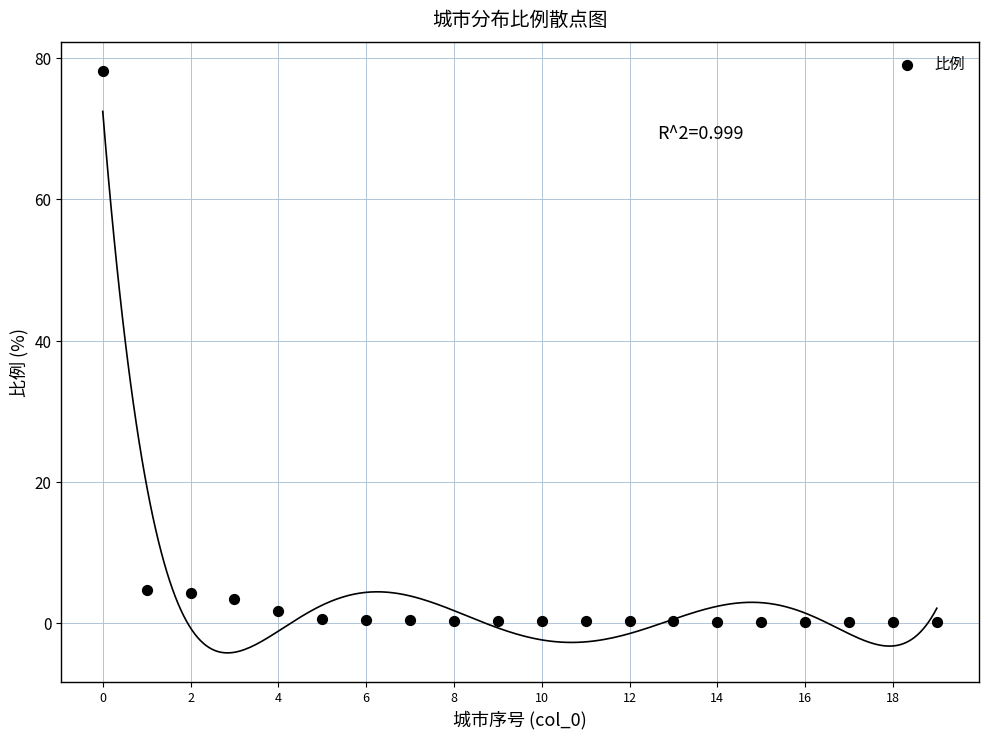

What is the range of Y values (max minus min)?

78.0